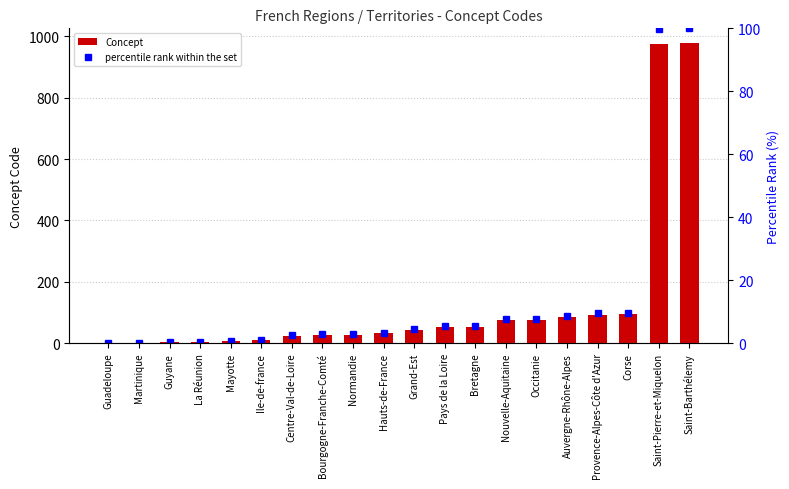

What position from the left is La Réunion?

4